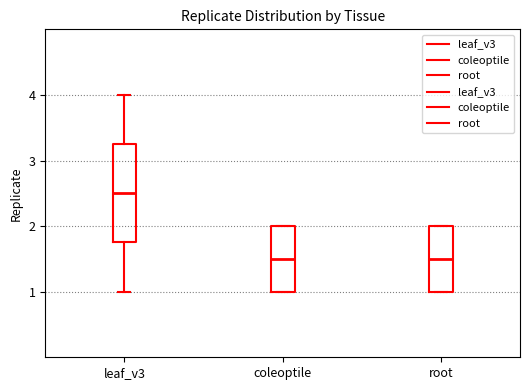

Which box is the tallest, from its lower edge to its upper edge?

leaf_v3